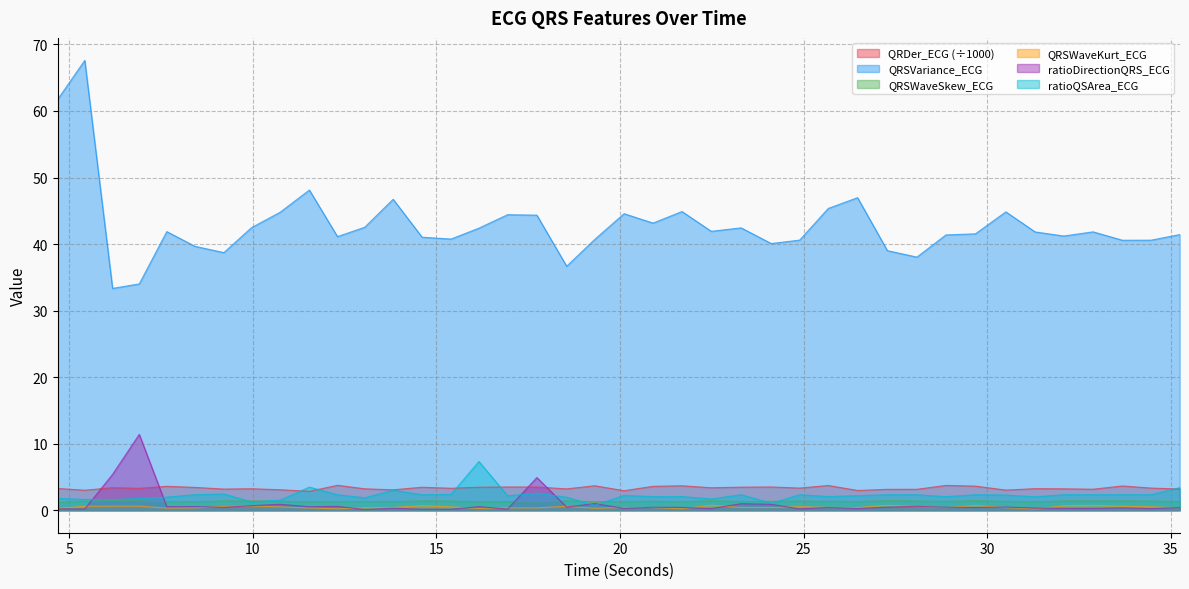

How many interior local valleys does the ratioQSArea_ECG series have?

12